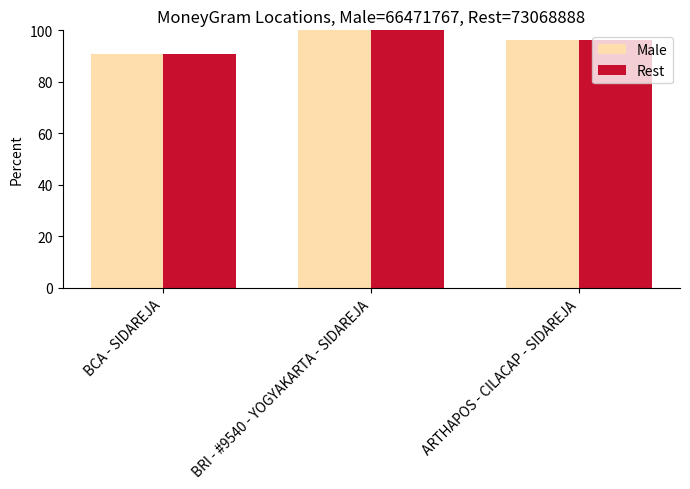

What is the maximum value shown in the chart?

100.0